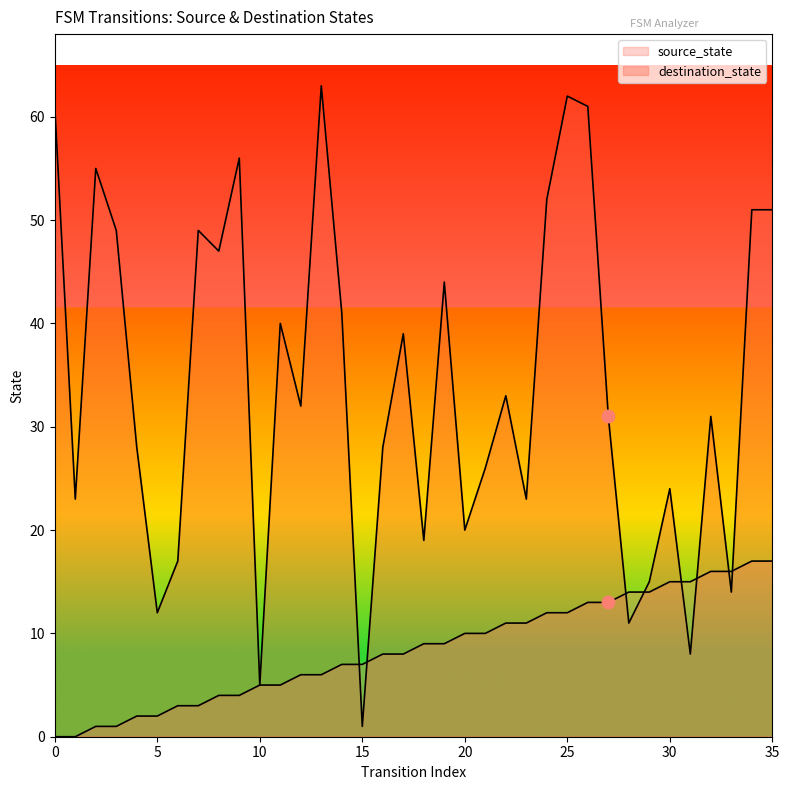

What is the total value across all series at 23?

34